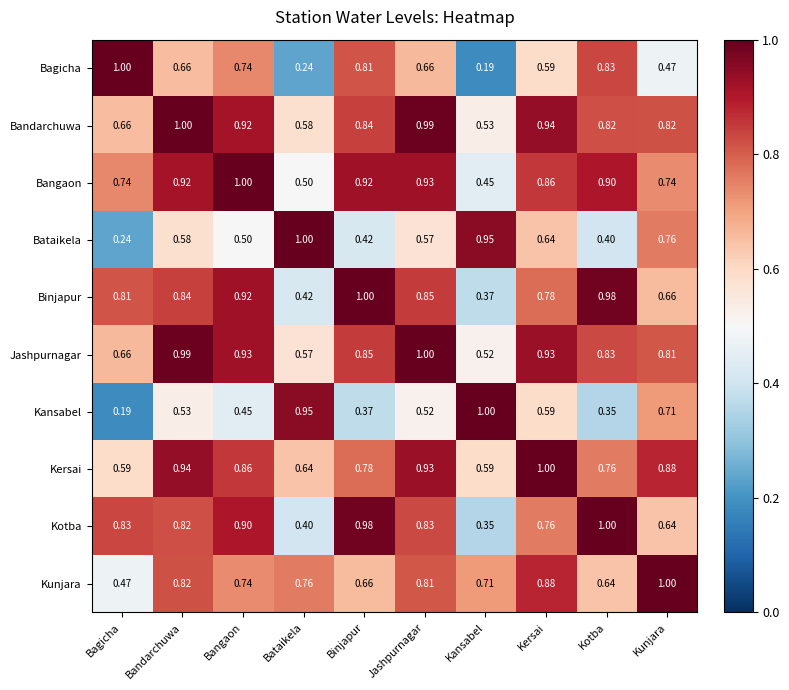

Which series has the largest total across all categories?

Bandarchuwa